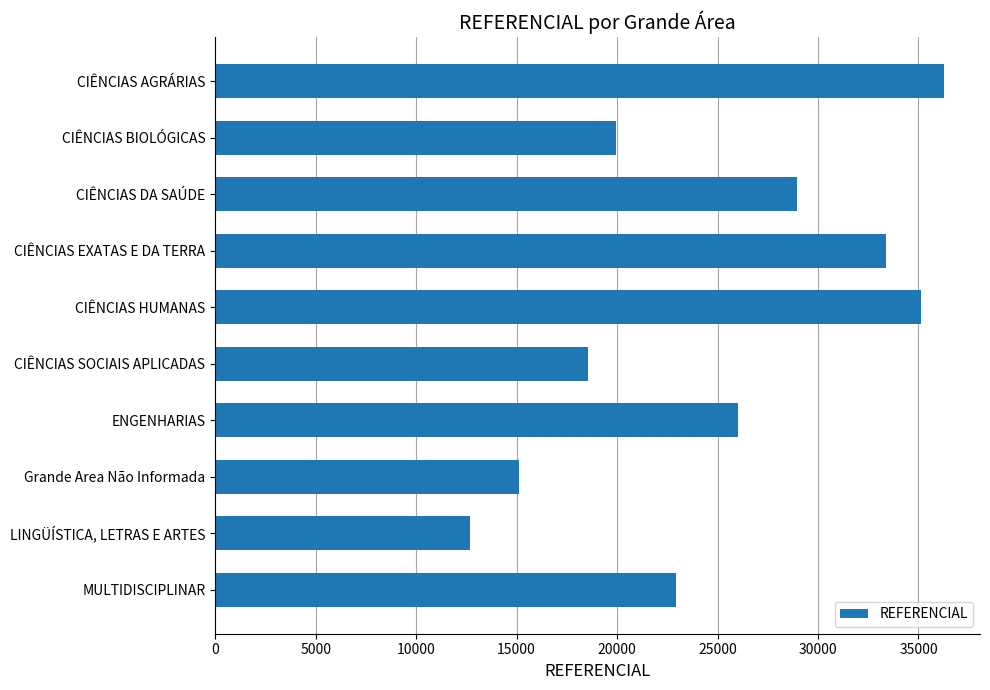

What is the label of the 10th bar from the top?

MULTIDISCIPLINAR